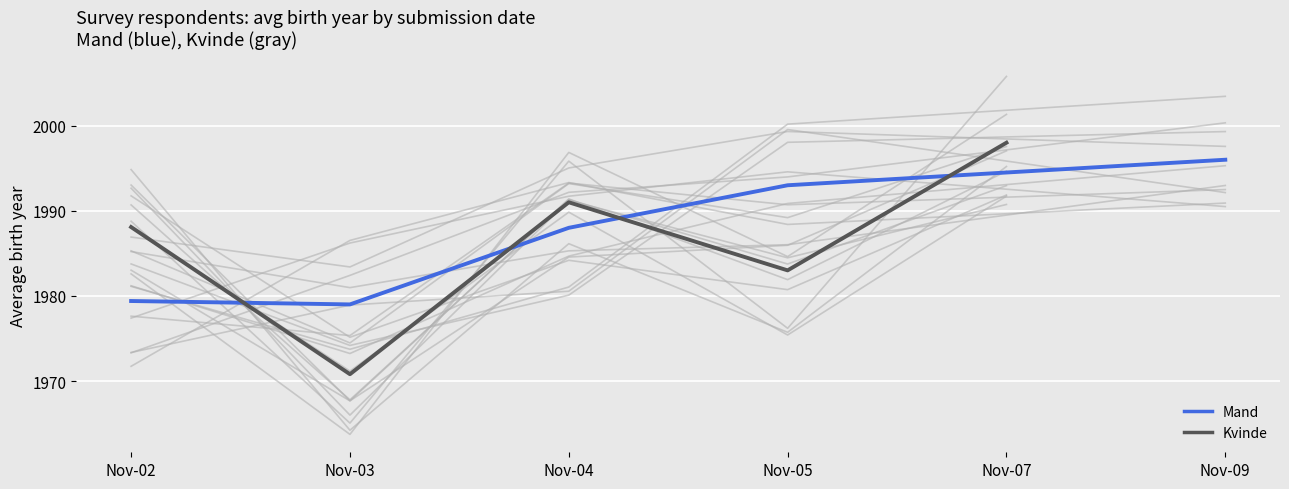

How many lines are shown in the chart?

2